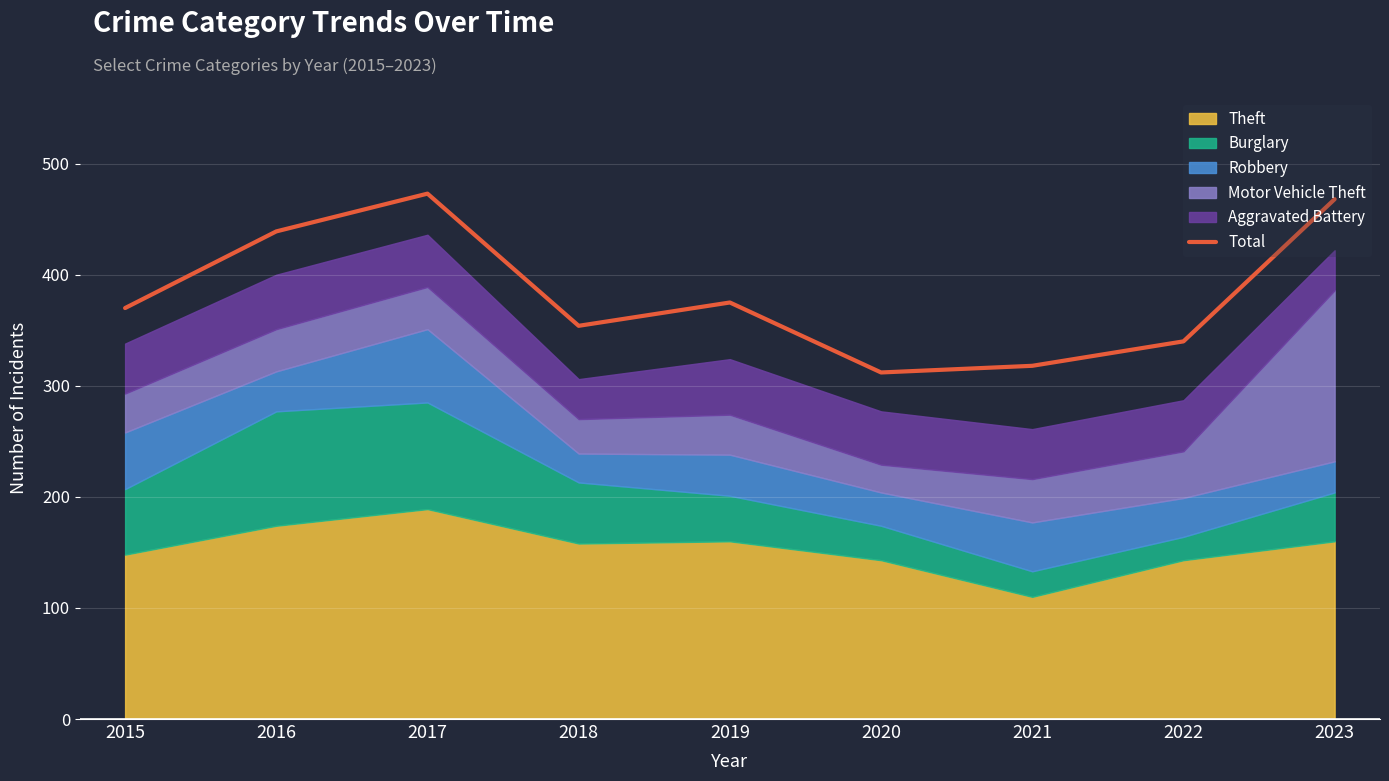

What is the value of the 8th point from the left?

340